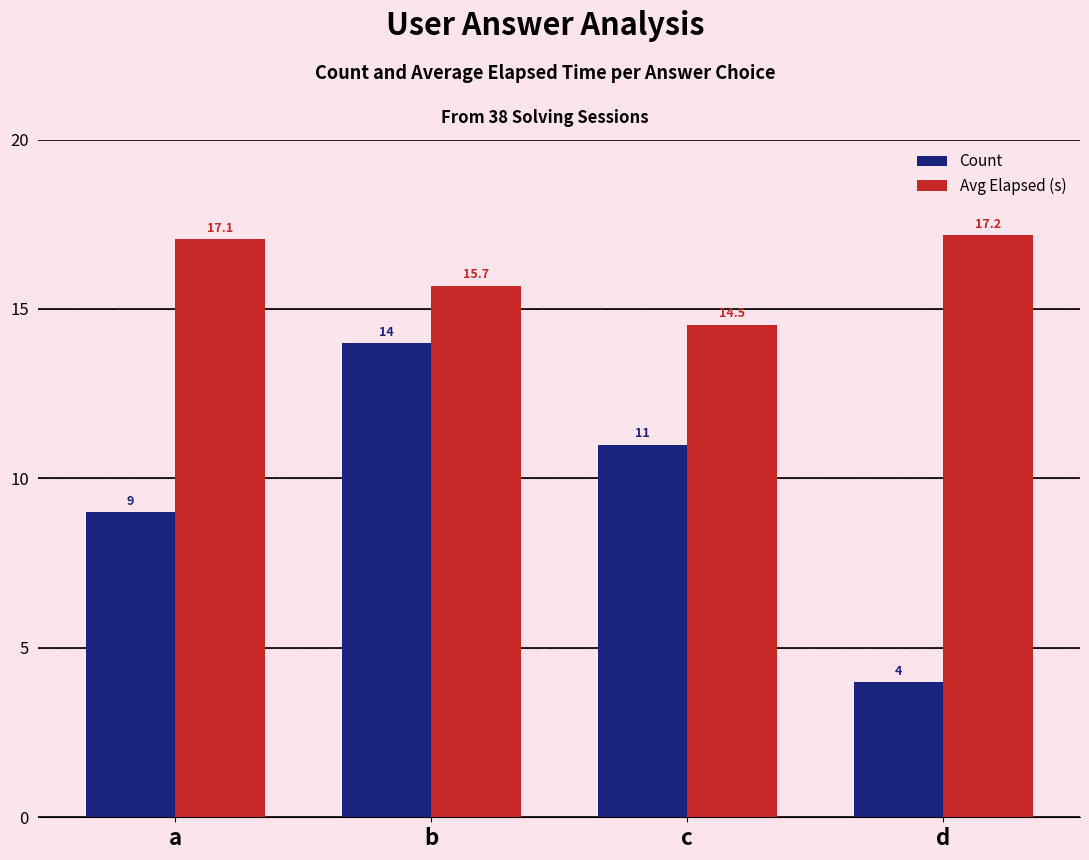

How many values in the Avg Elapsed (s) series exceed 17?

2